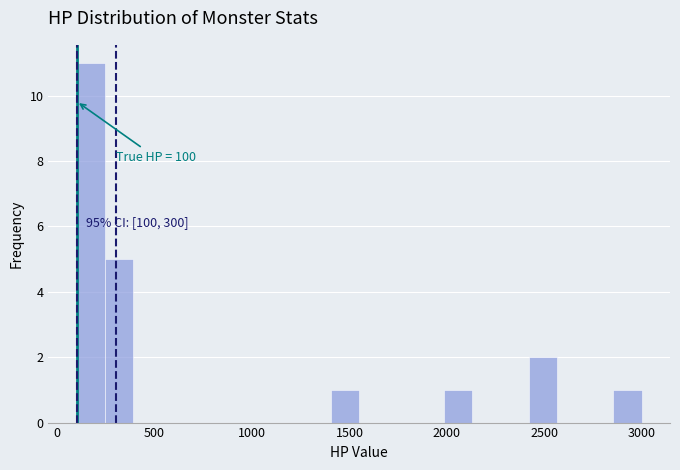

Read against the x-axis, roughly where is the centre of the tallest bar?

150